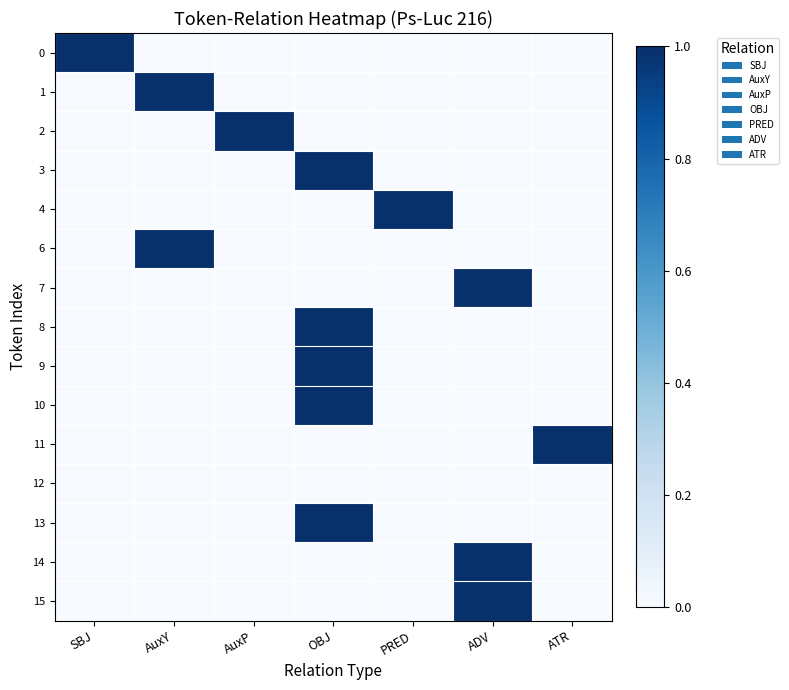

Reading left to right, list all the values displayed in this chart.

0: SBJ=1	AuxY=0	AuxP=0	OBJ=0	PRED=0	ADV=0	ATR=0
1: SBJ=0	AuxY=1	AuxP=0	OBJ=0	PRED=0	ADV=0	ATR=0
2: SBJ=0	AuxY=0	AuxP=1	OBJ=0	PRED=0	ADV=0	ATR=0
3: SBJ=0	AuxY=0	AuxP=0	OBJ=1	PRED=0	ADV=0	ATR=0
4: SBJ=0	AuxY=0	AuxP=0	OBJ=0	PRED=1	ADV=0	ATR=0
6: SBJ=0	AuxY=1	AuxP=0	OBJ=0	PRED=0	ADV=0	ATR=0
7: SBJ=0	AuxY=0	AuxP=0	OBJ=0	PRED=0	ADV=1	ATR=0
8: SBJ=0	AuxY=0	AuxP=0	OBJ=1	PRED=0	ADV=0	ATR=0
9: SBJ=0	AuxY=0	AuxP=0	OBJ=1	PRED=0	ADV=0	ATR=0
10: SBJ=0	AuxY=0	AuxP=0	OBJ=1	PRED=0	ADV=0	ATR=0
11: SBJ=0	AuxY=0	AuxP=0	OBJ=0	PRED=0	ADV=0	ATR=1
12: SBJ=0	AuxY=0	AuxP=0	OBJ=0	PRED=0	ADV=0	ATR=0
13: SBJ=0	AuxY=0	AuxP=0	OBJ=1	PRED=0	ADV=0	ATR=0
14: SBJ=0	AuxY=0	AuxP=0	OBJ=0	PRED=0	ADV=1	ATR=0
15: SBJ=0	AuxY=0	AuxP=0	OBJ=0	PRED=0	ADV=1	ATR=0